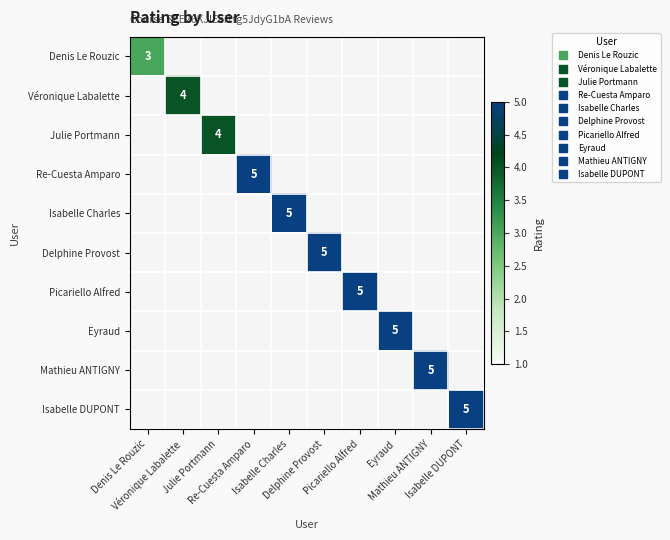

At which category does the chart reach its minimum across all series?

Véronique Labalette